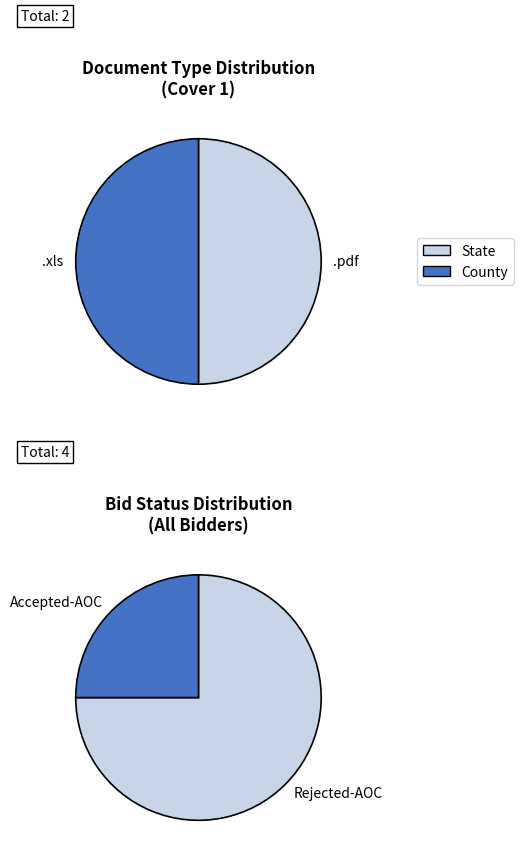

Which category has the smallest portion of the pie?

.xls